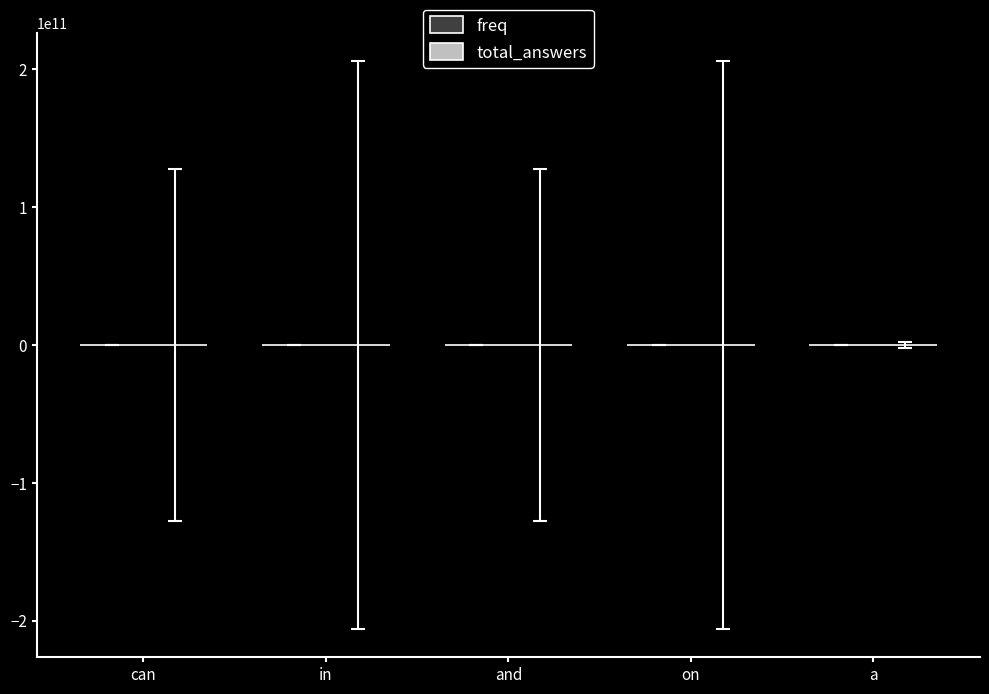

Does the chart contain stacked bars?

No